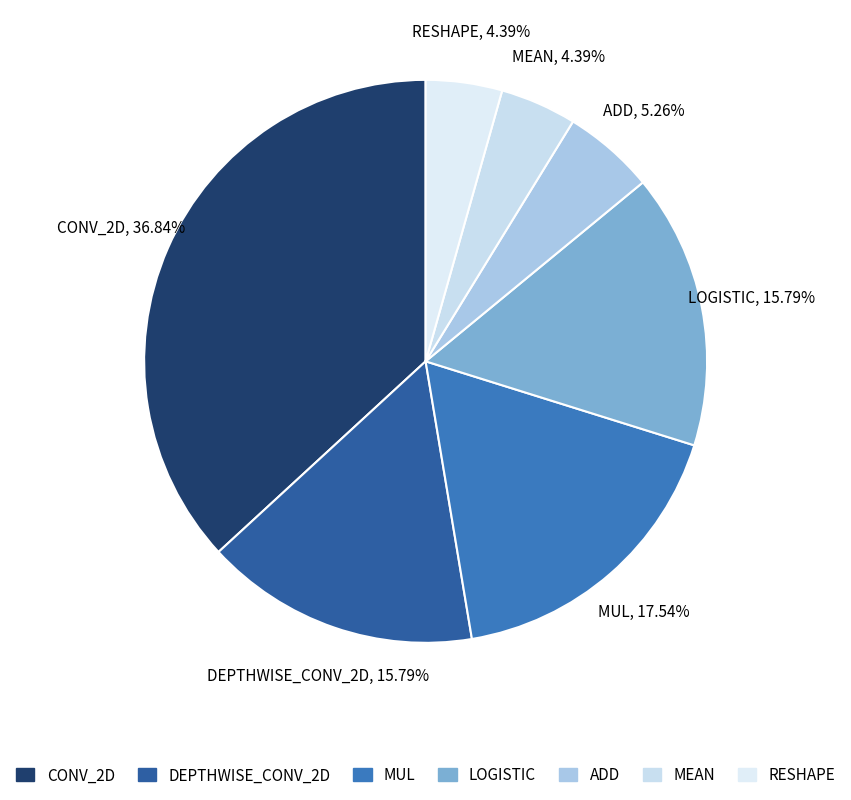

To the nearest percent, what is the difference between the RESHAPE and MUL slice percentages?

13%